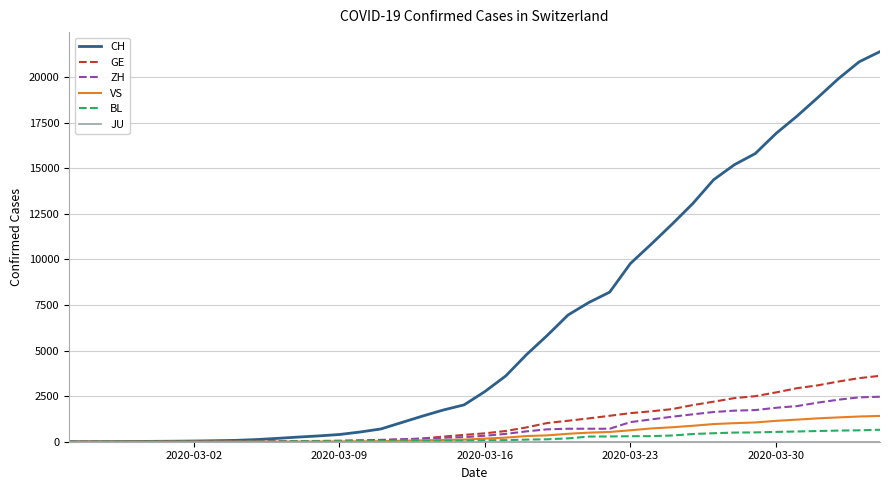

Which series has the largest range (max minus min)?

CH